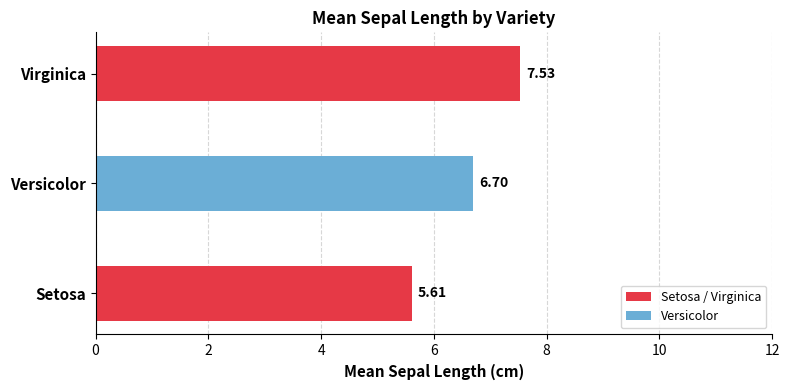

Which label corresponds to the smallest value in the chart?

Setosa